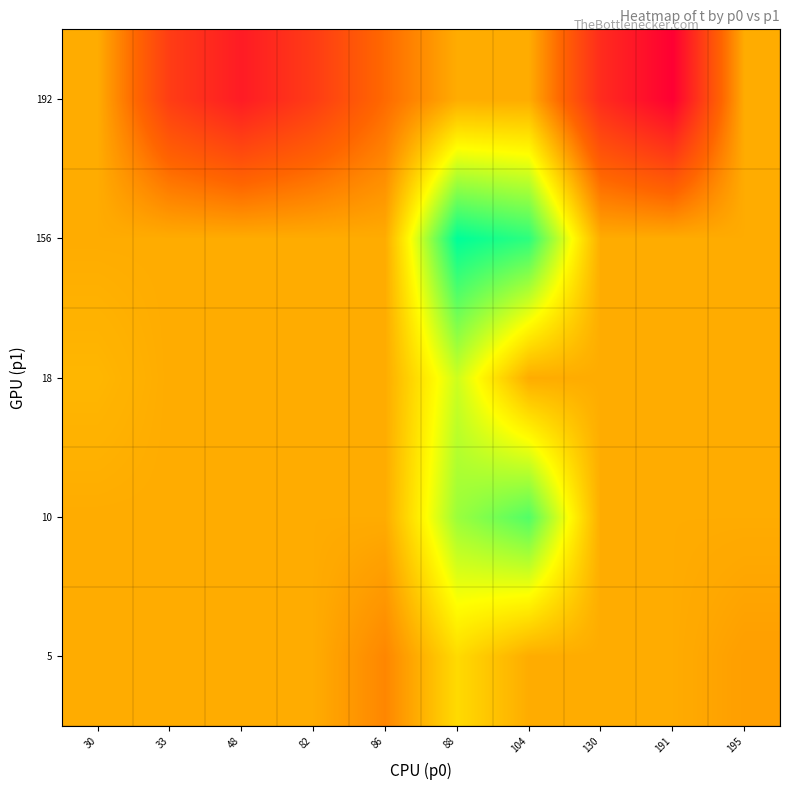

Which label corresponds to the largest value in the chart?

88